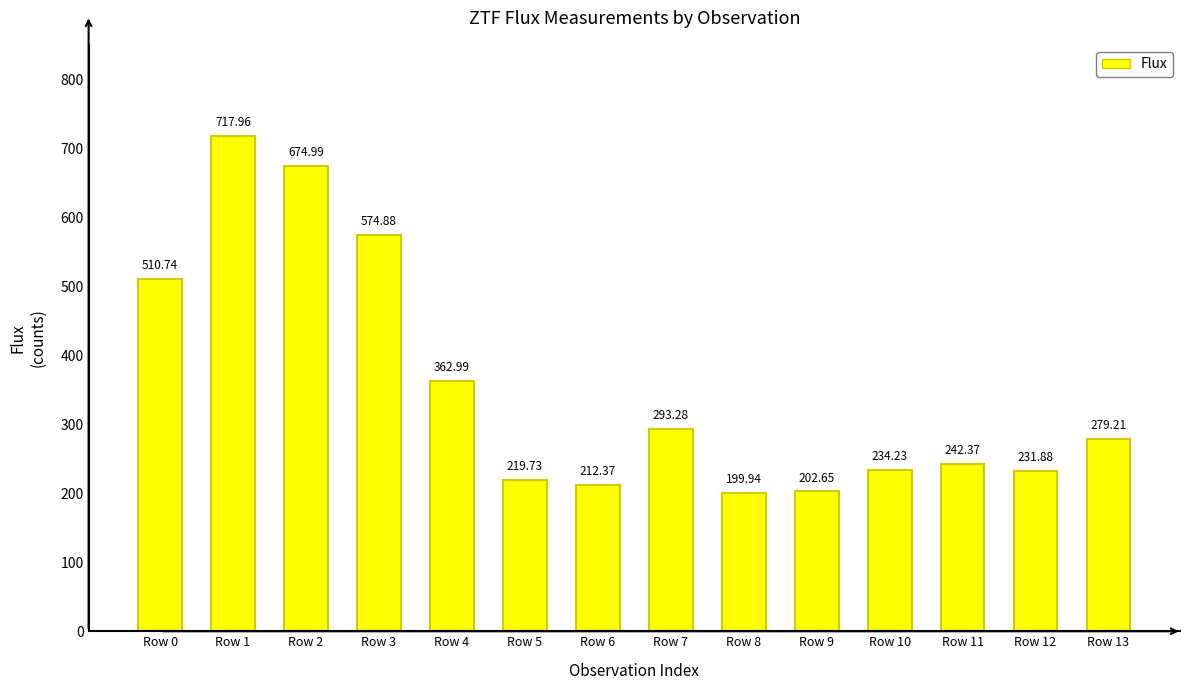

What is the difference between the values at Row 13 and Row 4?

83.8